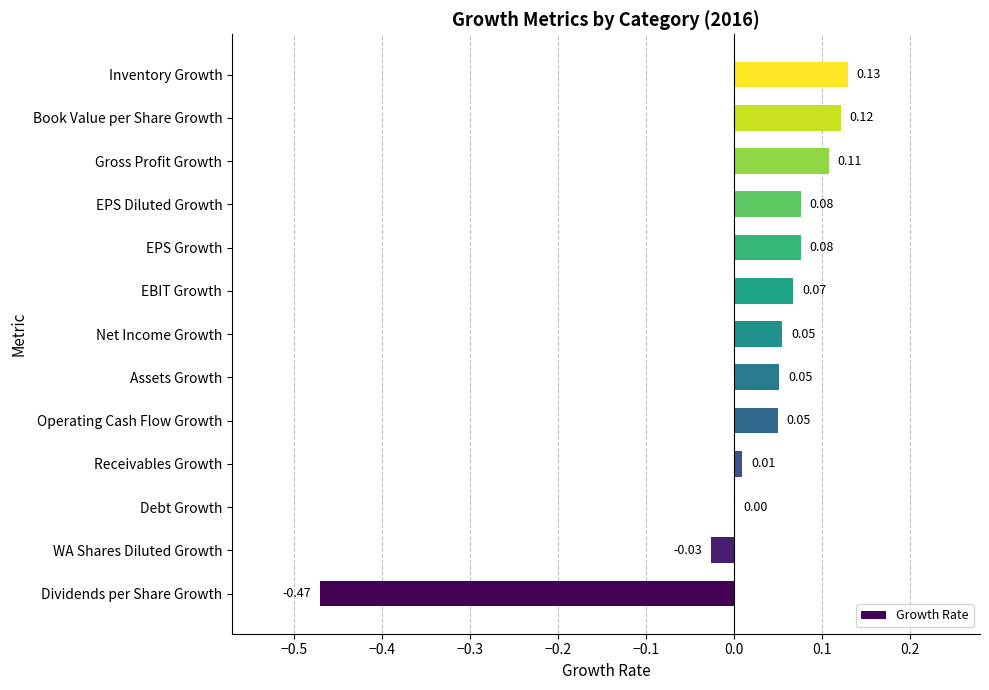

At which category does the chart reach its peak across all series?

Inventory Growth